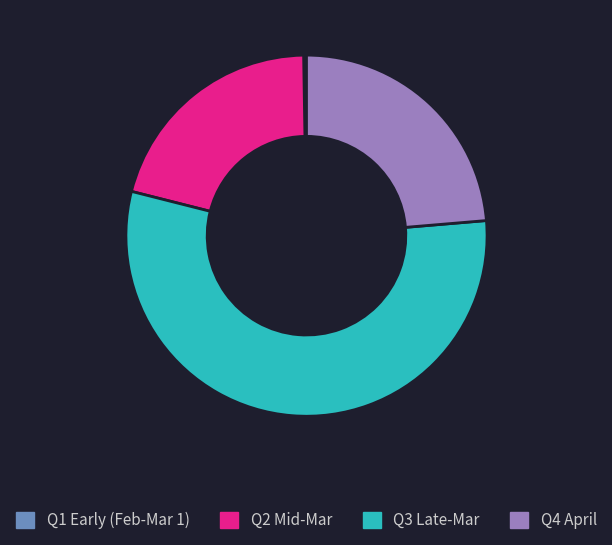

Does any single category account for the majority?

Yes